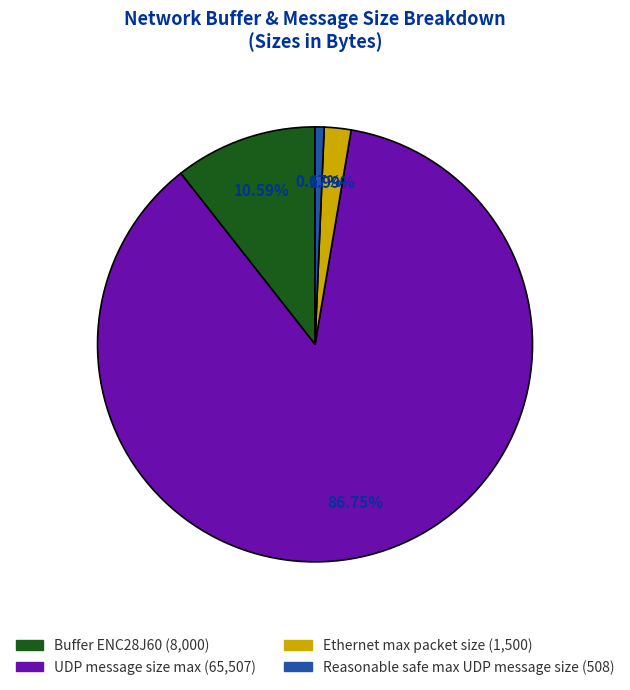

To the nearest percent, what portion does Reasonable safe max UDP message size represent?

1%